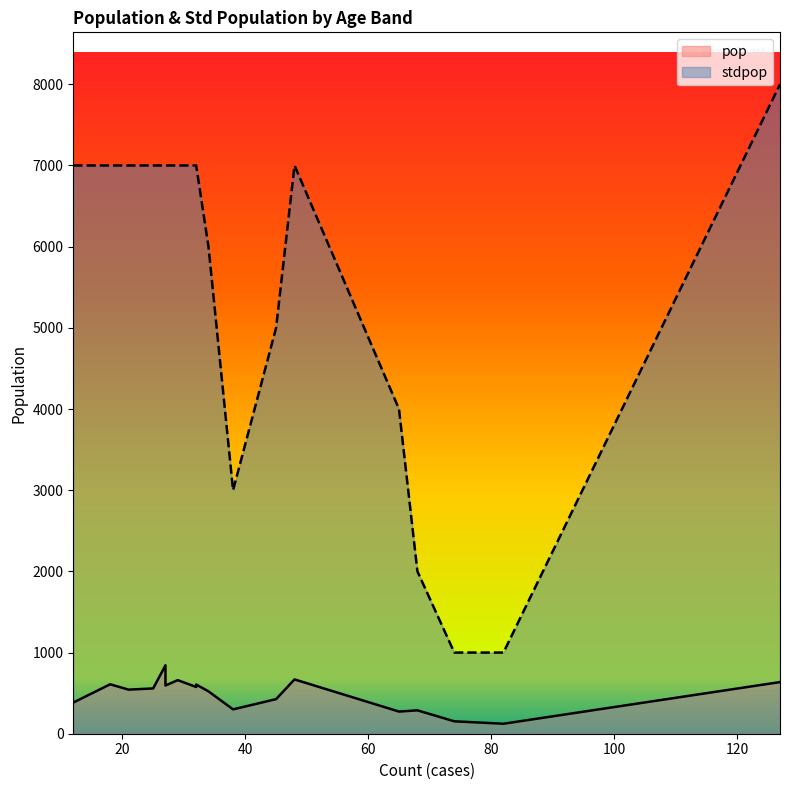

Is it true that pop equals 107 at 20-24?

False